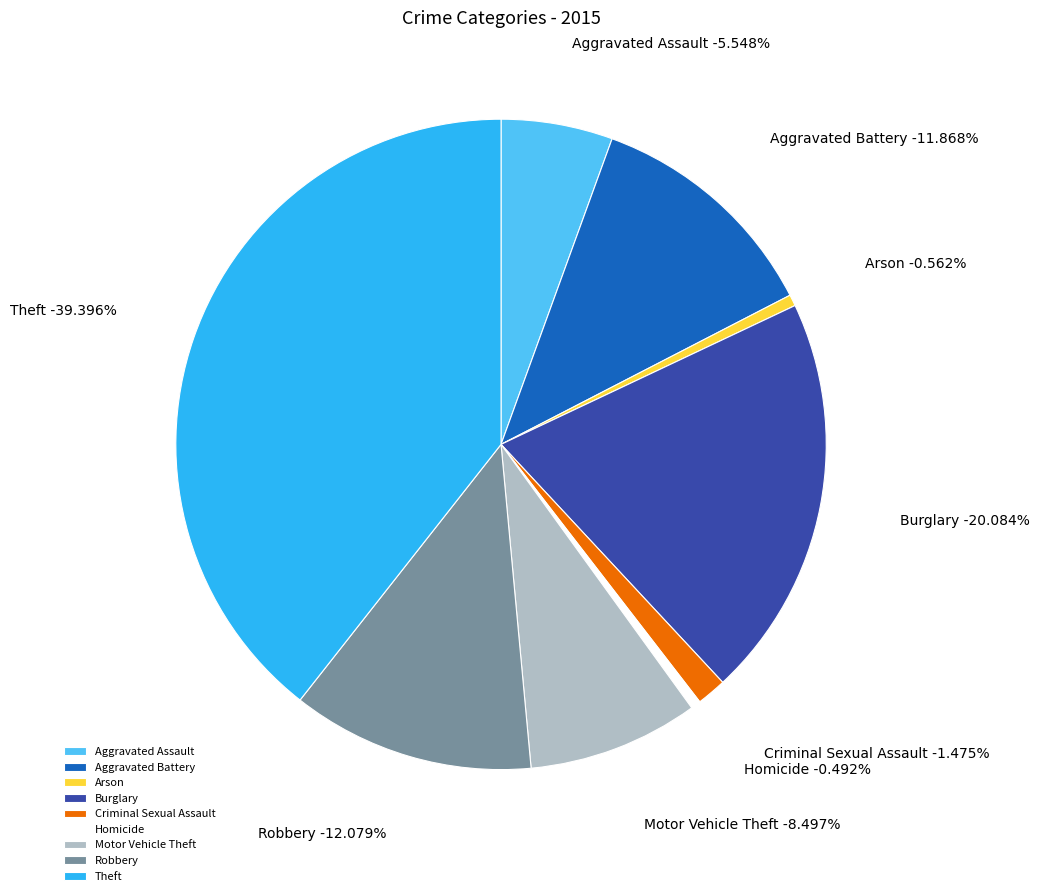

Count the number of slices in the pie.

9